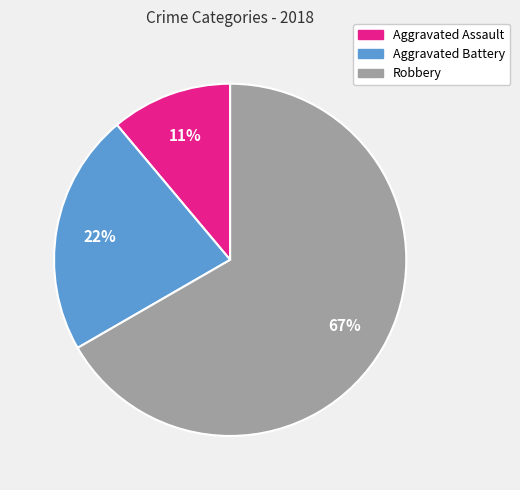

What percentage is the Aggravated Battery slice, to the nearest percent?

22%